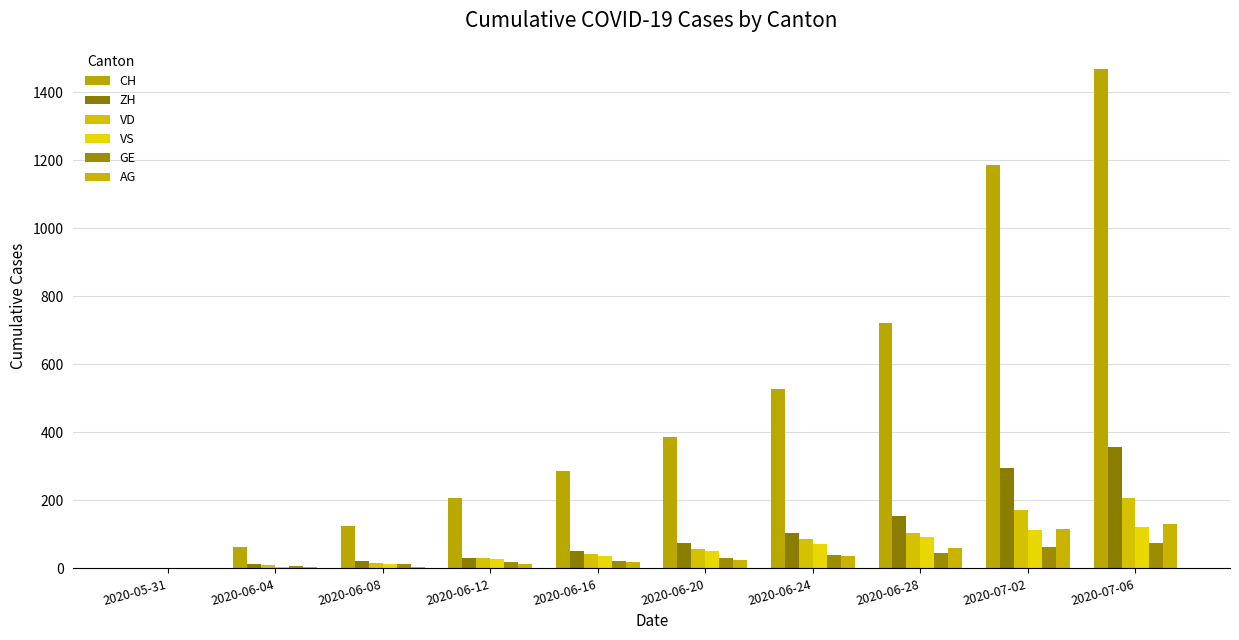

Which series changed the most between 2020-06-16 and 2020-07-02?

CH